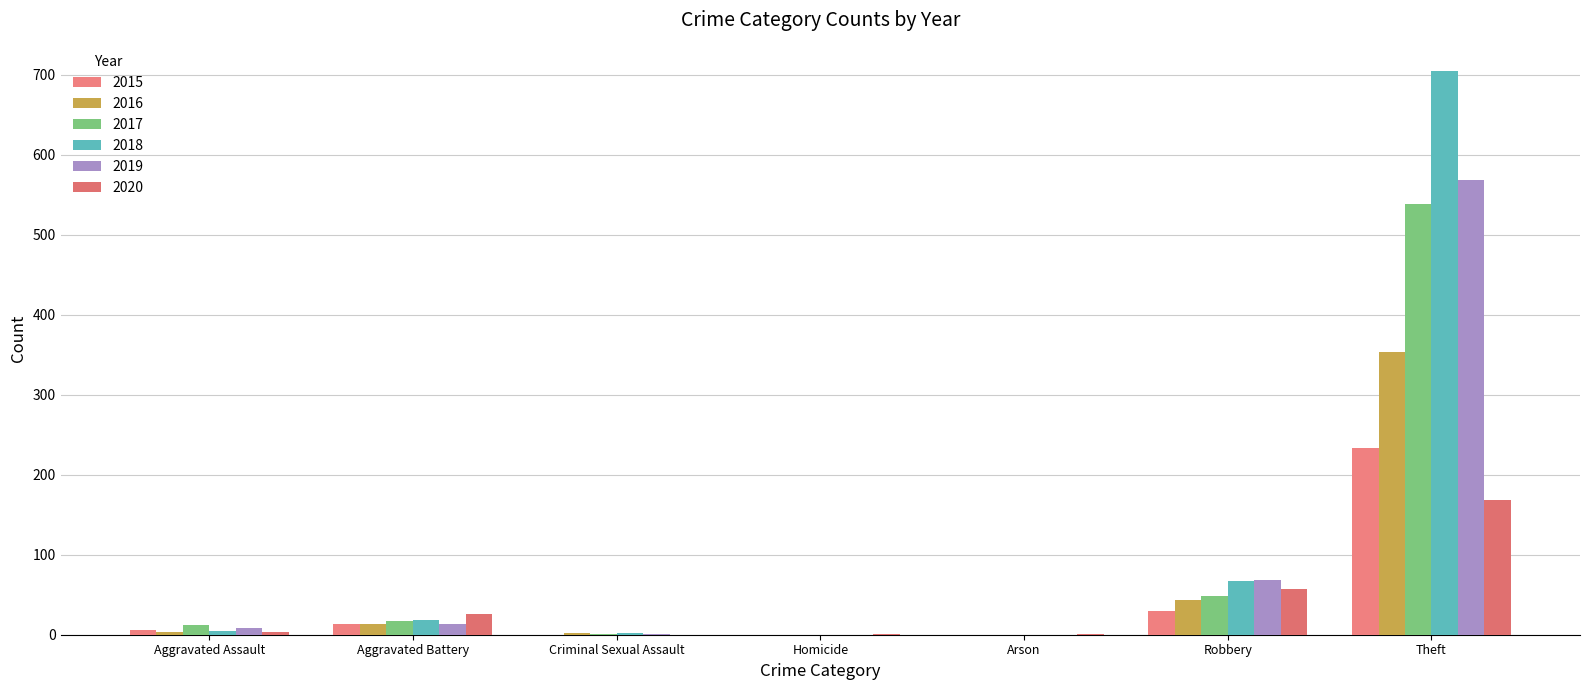

Where does the 2018 series first go above 5?

Aggravated Battery